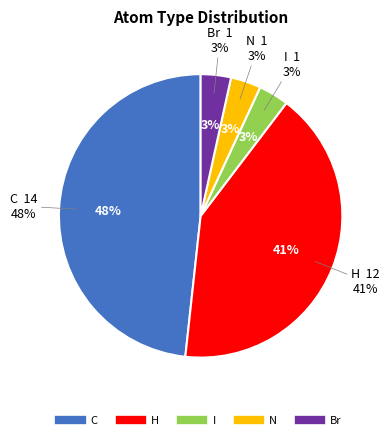

What percentage is the H slice, to the nearest percent?

41%